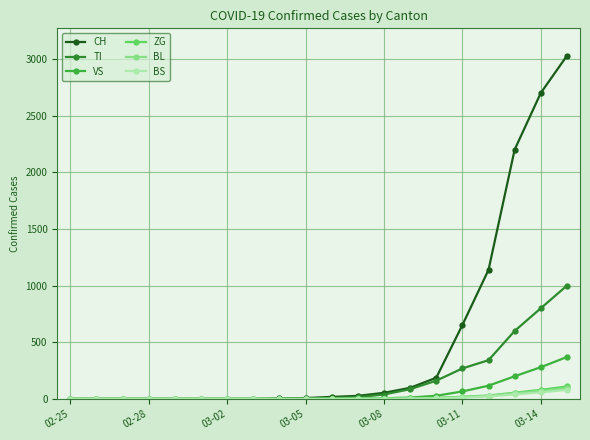

What is the highest value of the ZG series?

110